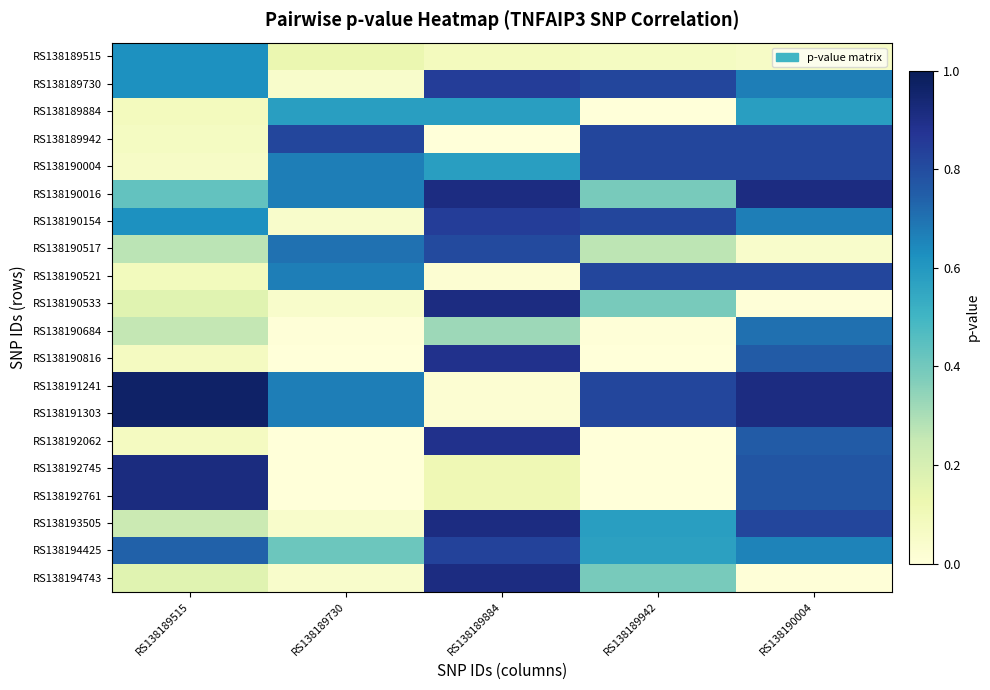

What is the difference between the highest and lowest values at RS138190004?

0.9